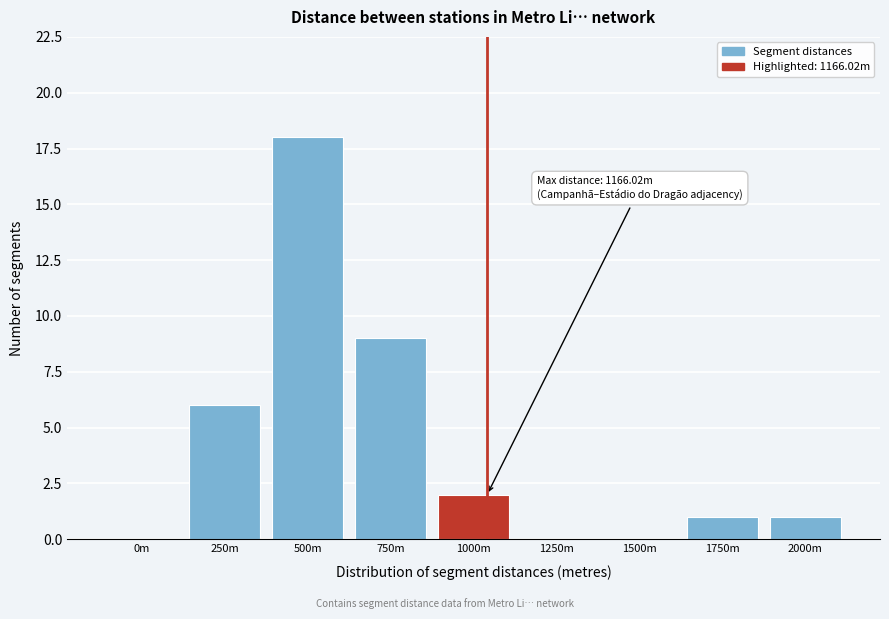

Reading left to right, list all the values displayed in this chart.

0m=0	250m=6	500m=18	750m=9	1000m=2	1250m=0	1500m=0	1750m=1	2000m=1